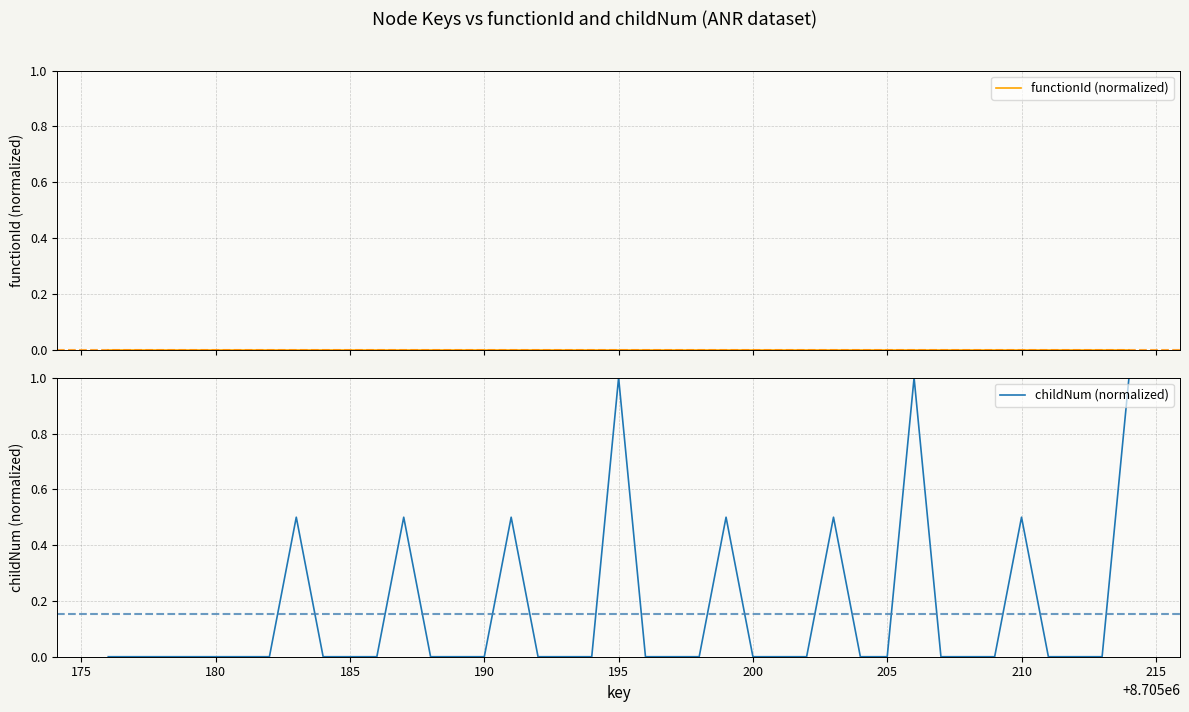

The value of childNum (normalized) at 205 is 0.0. True or false?

True